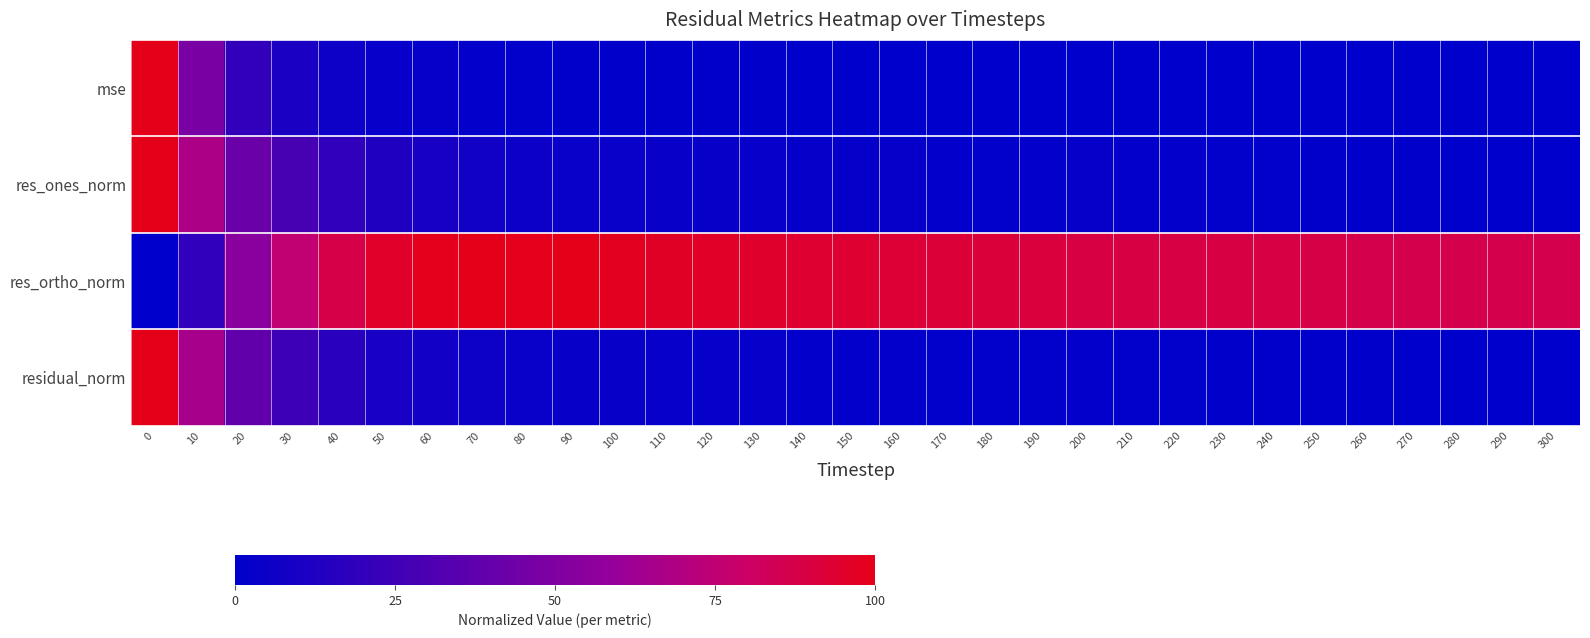

Reading right to left, extract all data points from this chart.

mse: 300=0.0	290=0.0	280=0.0	270=0.0	260=0.0	250=0.0	240=0.0	230=0.0	220=0.0	210=0.0	200=0.0	190=0.0	180=0.0	170=0.0	160=0.0	150=0.0	140=0.0	130=0.0	120=0.0	110=0.0	100=0.0	90=0.0	80=0.0	70=0.0	60=0.0	50=0.0	40=0.1	30=0.1	20=0.2	10=0.5	0=1.0
res_ones_norm: 300=0.0	290=0.0	280=0.0	270=0.0	260=0.0	250=0.0	240=0.0	230=0.0	220=0.0	210=0.0	200=0.0	190=0.0	180=0.0	170=0.0	160=0.0	150=0.0	140=0.0	130=0.0	120=0.0	110=0.0	100=0.0	90=0.0	80=0.0	70=0.1	60=0.1	50=0.1	40=0.2	30=0.3	20=0.4	10=0.7	0=1.0
res_ortho_norm: 300=0.9	290=0.9	280=0.9	270=0.9	260=0.9	250=0.9	240=0.9	230=0.9	220=0.9	210=0.9	200=0.9	190=0.9	180=0.9	170=0.9	160=0.9	150=0.9	140=0.9	130=1.0	120=1.0	110=1.0	100=1.0	90=1.0	80=1.0	70=1.0	60=1.0	50=1.0	40=0.9	30=0.8	20=0.5	10=0.2	0=0.0
residual_norm: 300=0.0	290=0.0	280=0.0	270=0.0	260=0.0	250=0.0	240=0.0	230=0.0	220=0.0	210=0.0	200=0.0	190=0.0	180=0.0	170=0.0	160=0.0	150=0.0	140=0.0	130=0.0	120=0.0	110=0.0	100=0.0	90=0.0	80=0.0	70=0.1	60=0.1	50=0.1	40=0.2	30=0.2	20=0.4	10=0.7	0=1.0